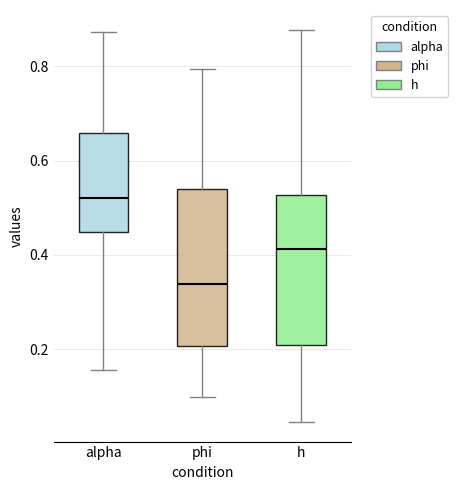

Which box has the highest median line?

alpha